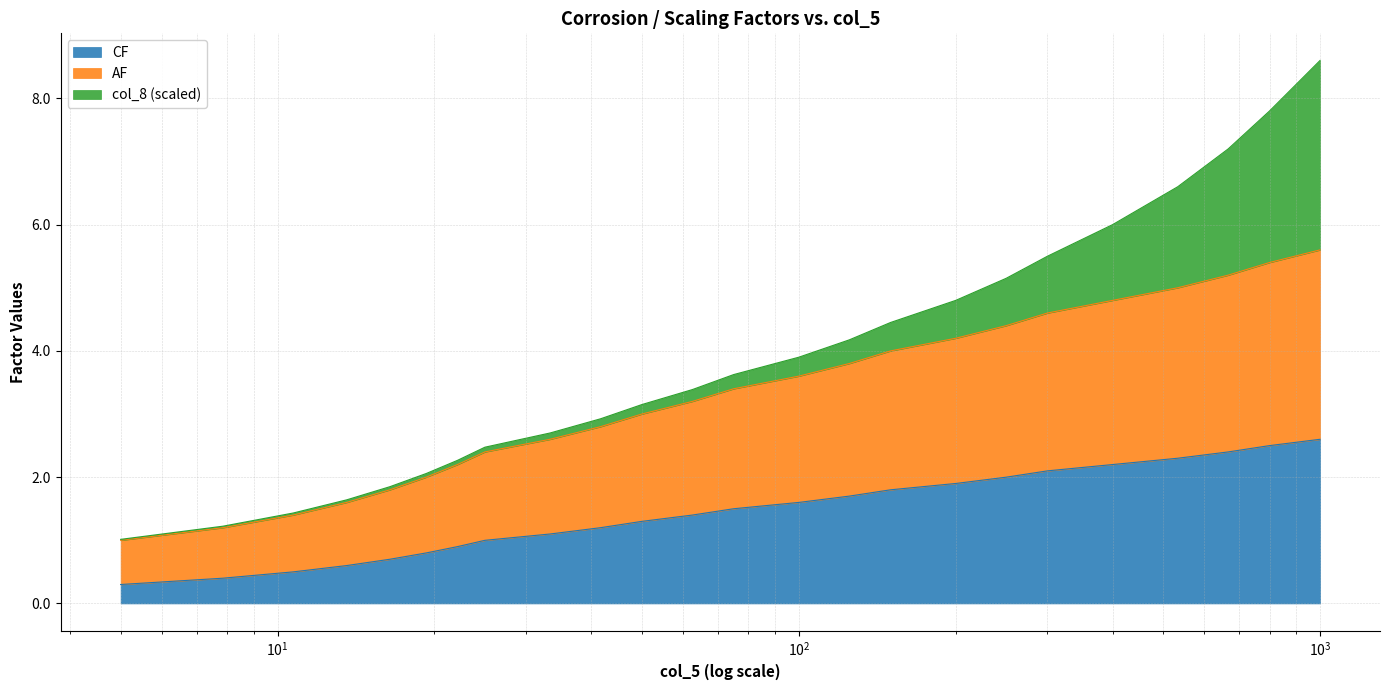

True or false: AF and CF cross at least once.

False